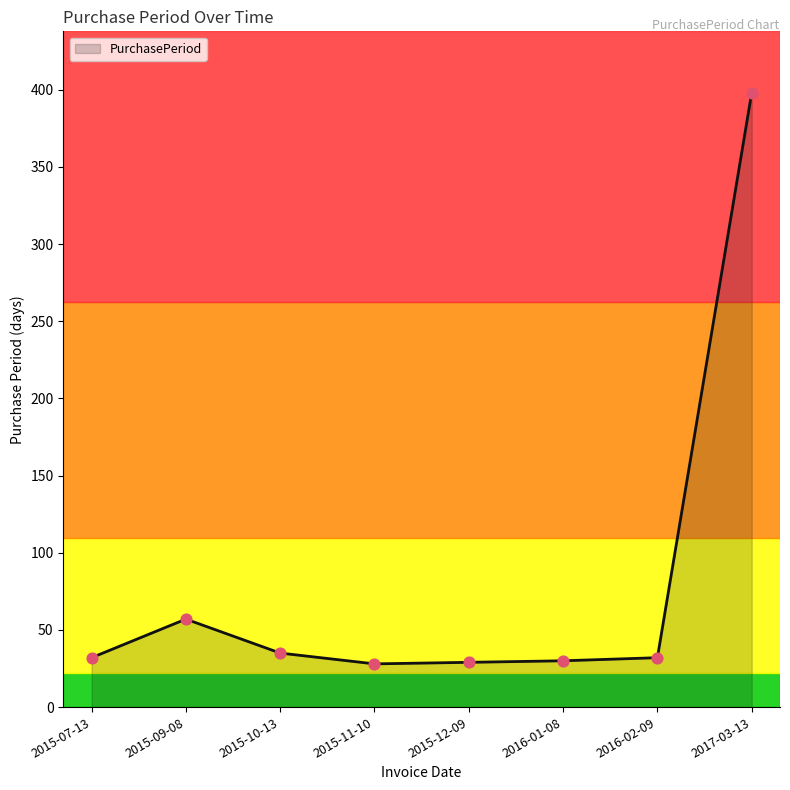

Approximately how many times larger is the value at 2016-02-09 compared to 2015-09-08?

0.6